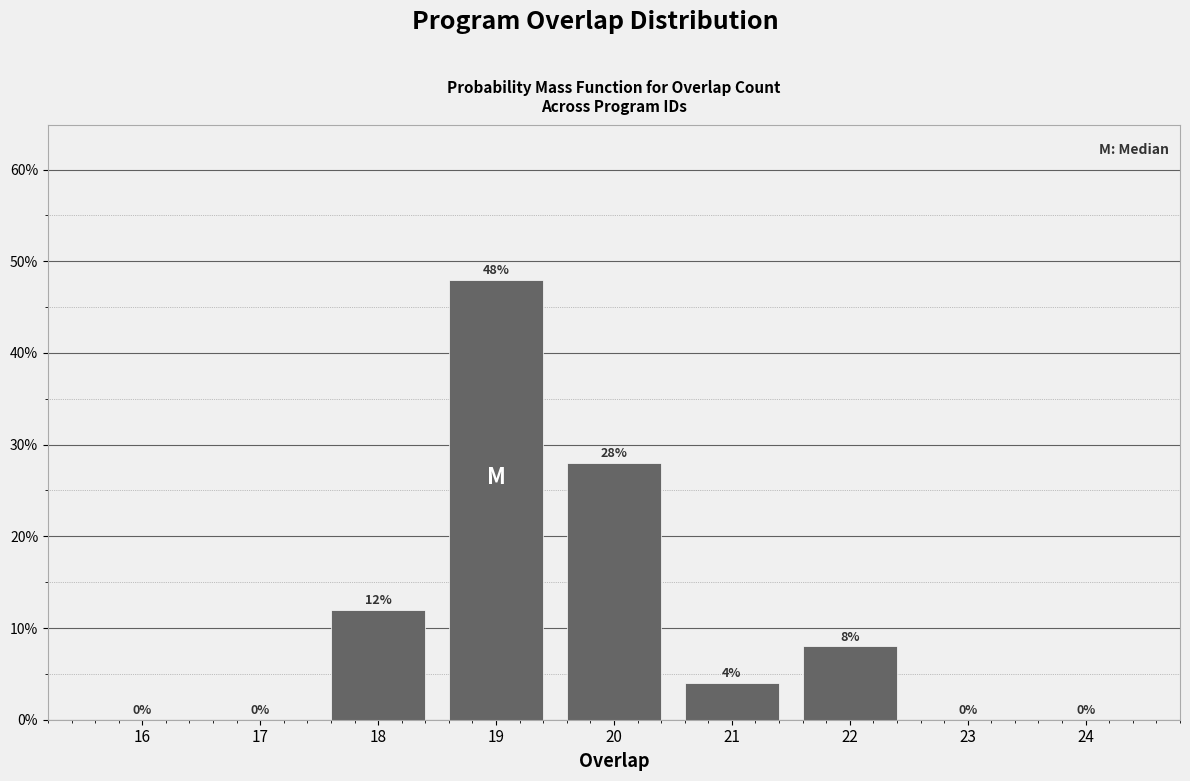

Reading left to right, transcribe all the data shown in this chart.

16=0.0	17=0.0	18=12.0	19=48.0	20=28.0	21=4.0	22=8.0	23=0.0	24=0.0